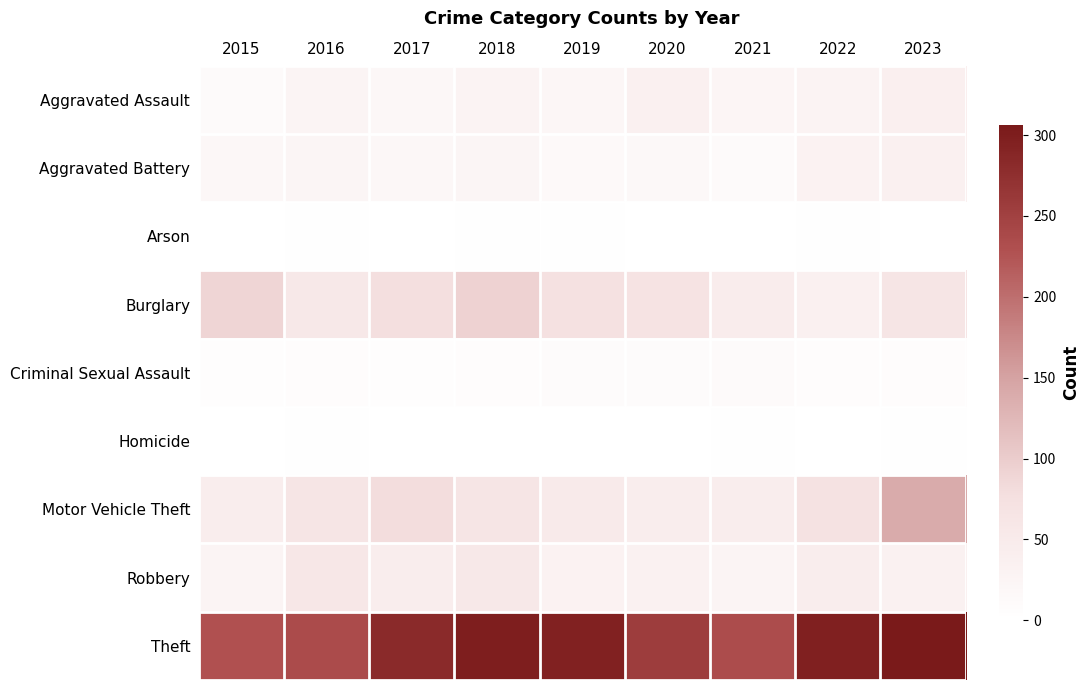

Rank the series by their maximum value, from lowest to highest.

Homicide, Arson, Criminal Sexual Assault, Aggravated Battery, Aggravated Assault, Robbery, Burglary, Motor Vehicle Theft, Theft